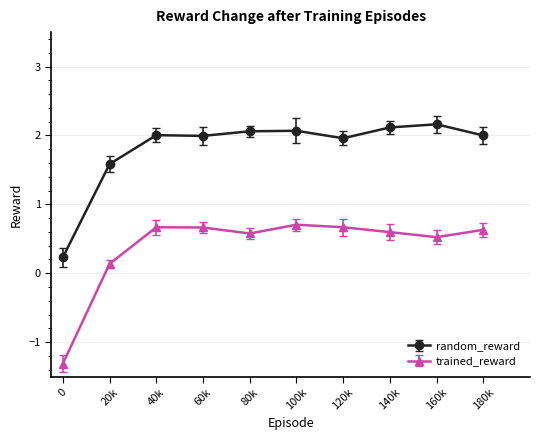

Where is the first local minimum for trained_reward?

80k